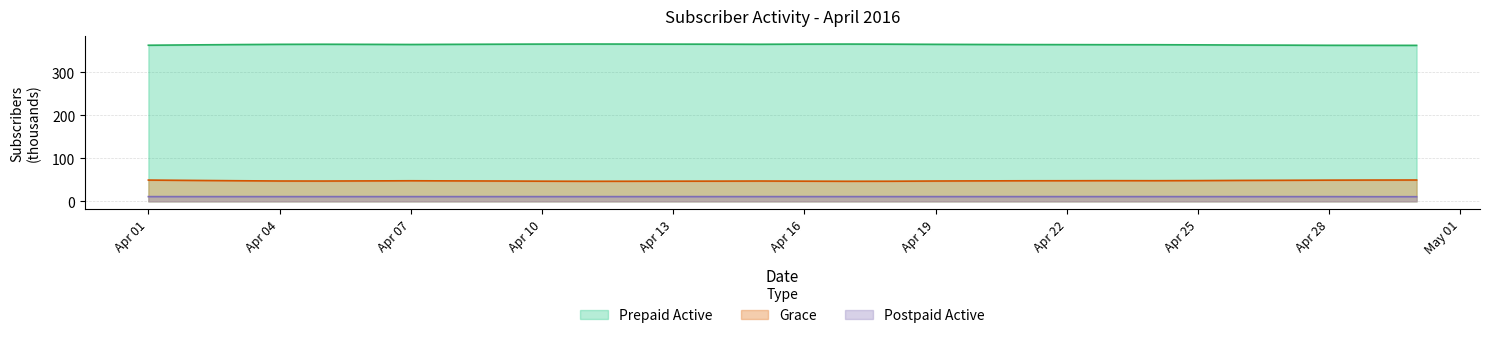

How many values in the Postpaid Active series exceed 11?

25